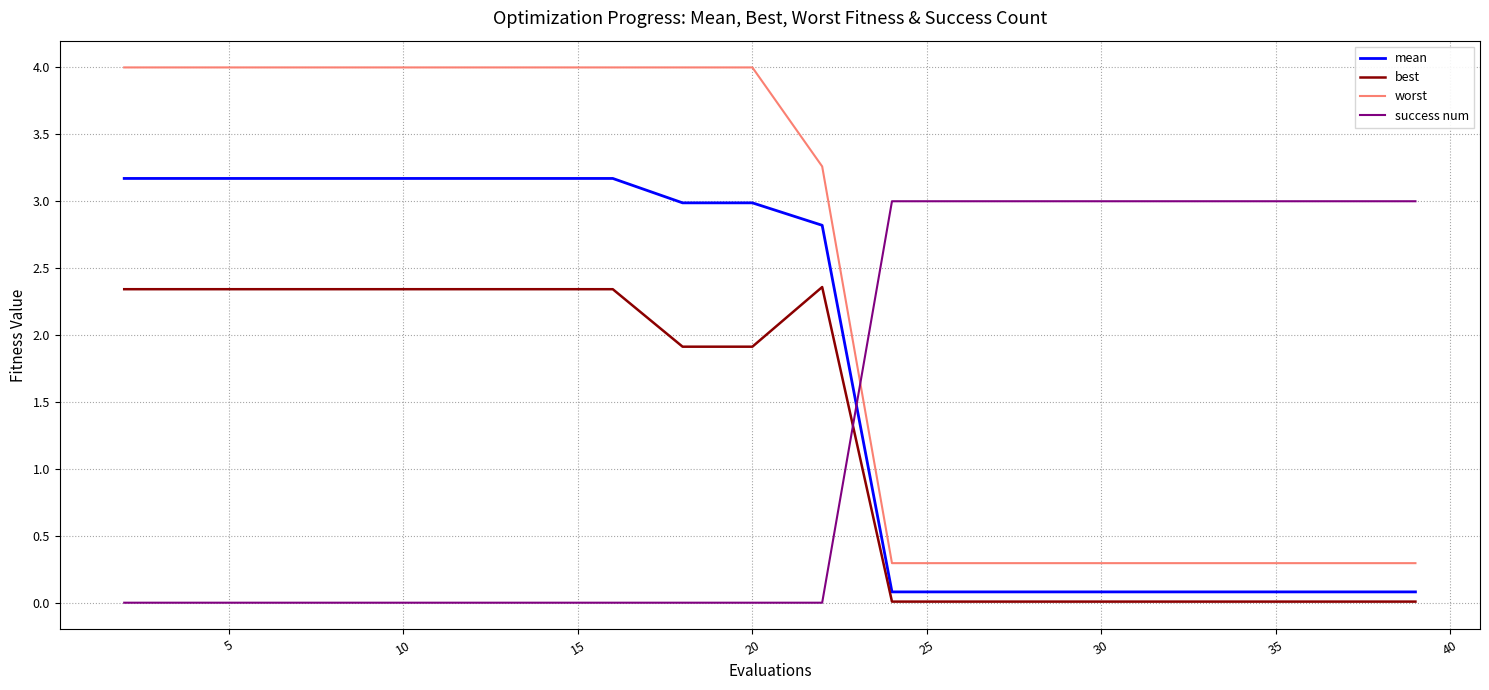

Does the chart display data point markers on the line(s)?

No